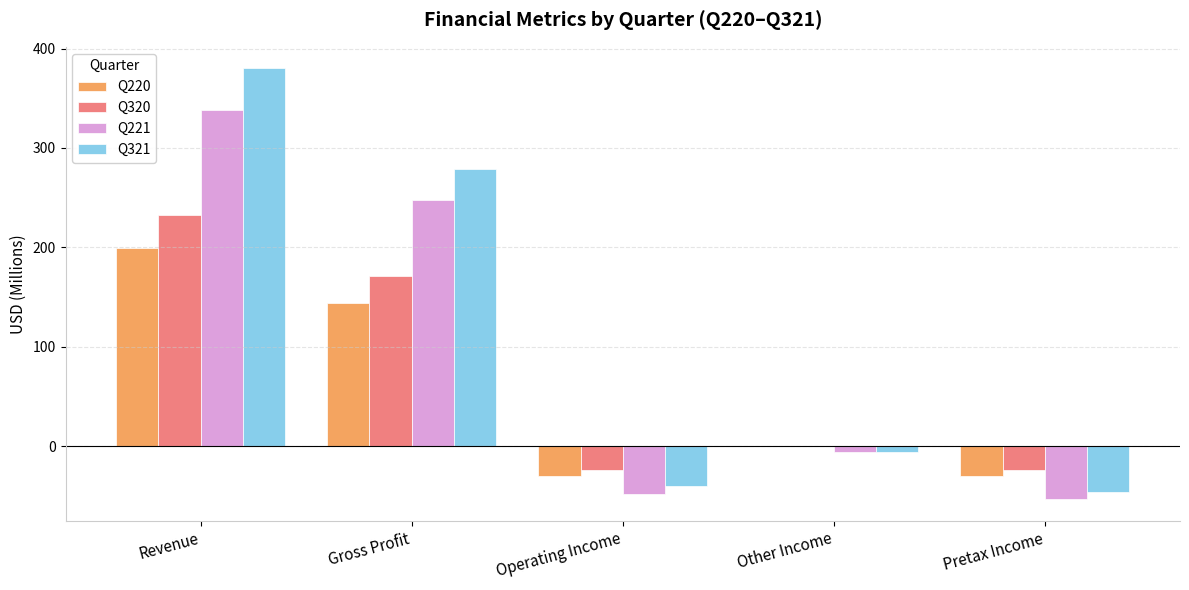

Is the value of Q220 at Gross Profit greater than the value of Q320 at Other Income?

Yes